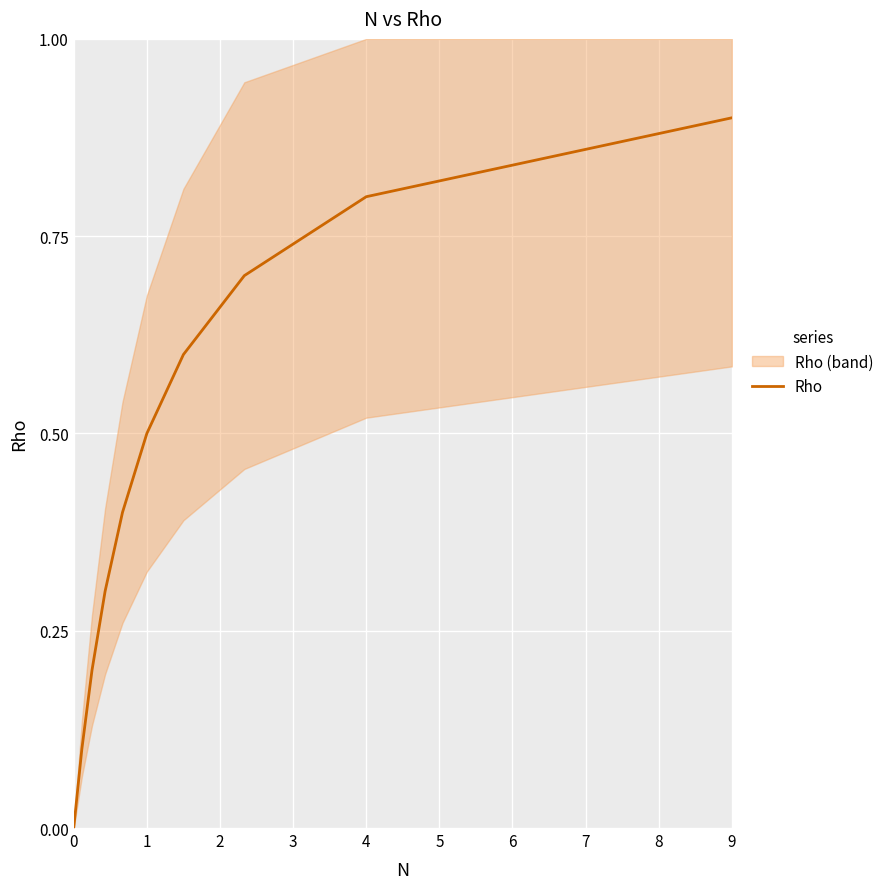

The value of Rho at 9 is 0.2. True or false?

False